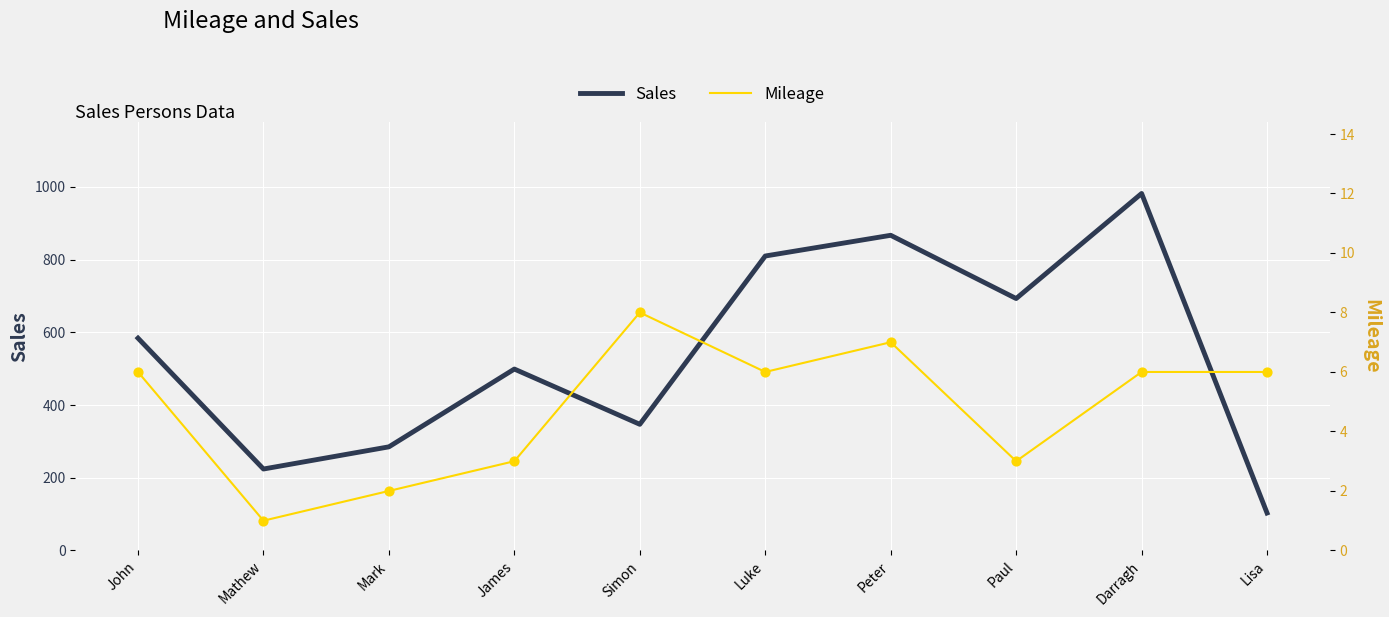

What are all the series names shown in the legend?

Sales, Mileage